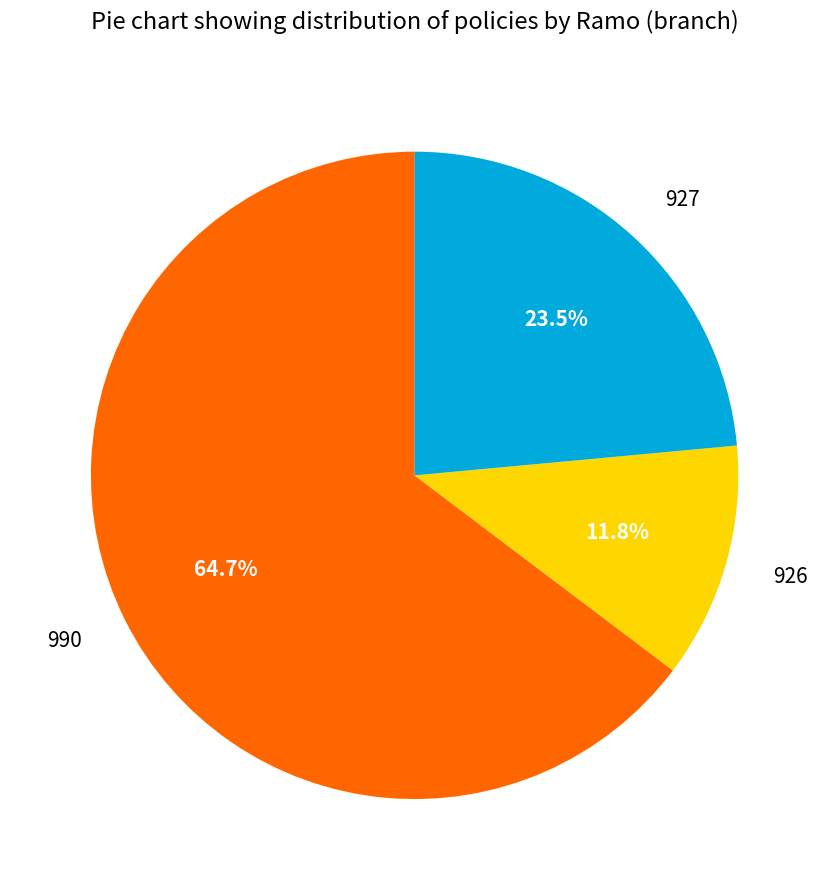

How many slices are in this pie chart?

3